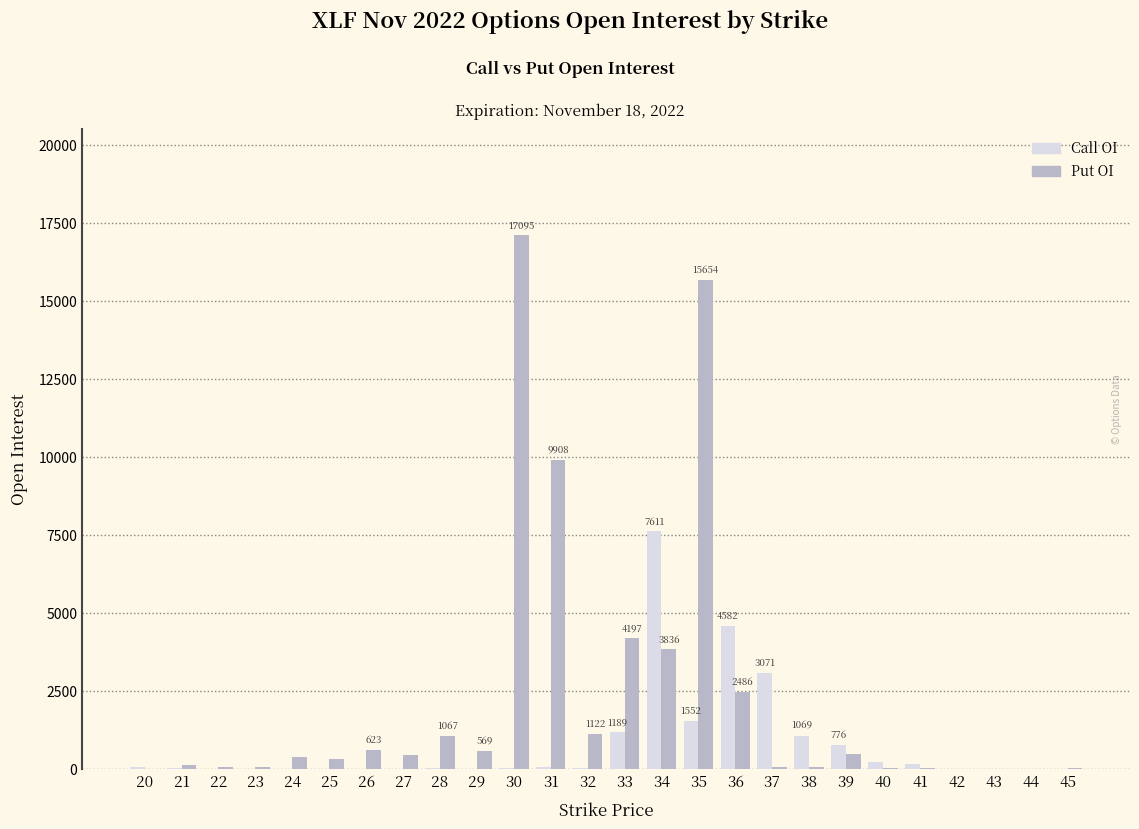

Where is Put OI nearest to the value 8548?

31